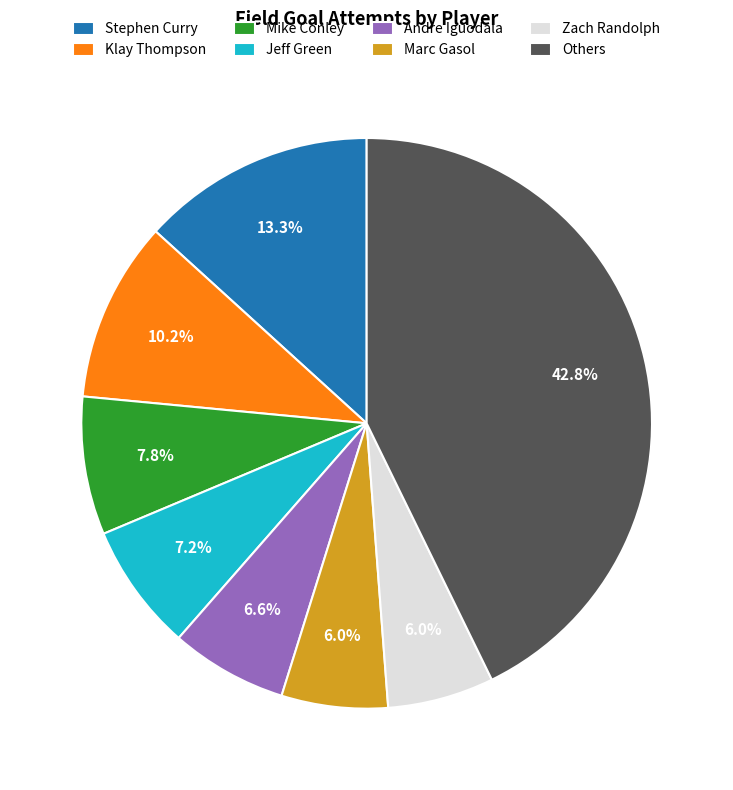

What is the largest slice in the pie chart?

Others